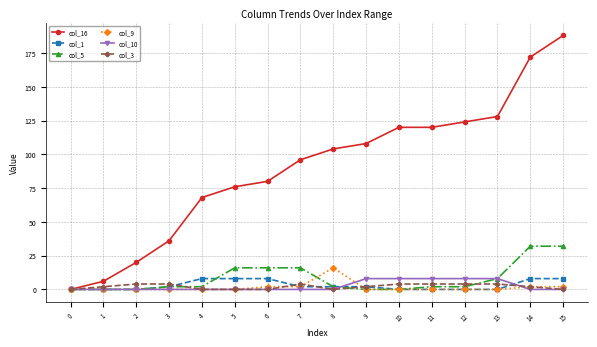

Which series has the largest range (max minus min)?

col_16